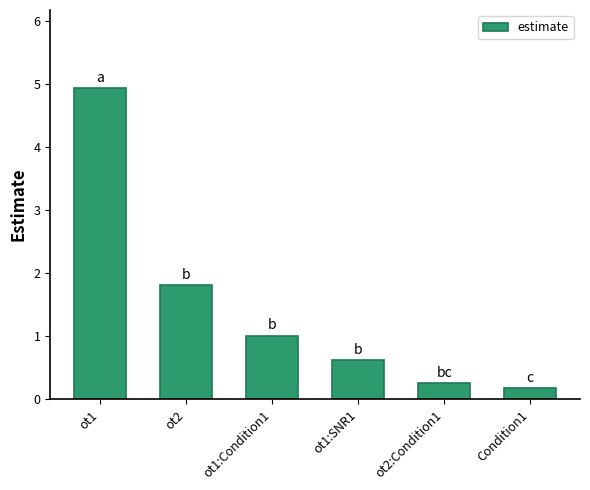

What value does the data have at ot2?

1.8